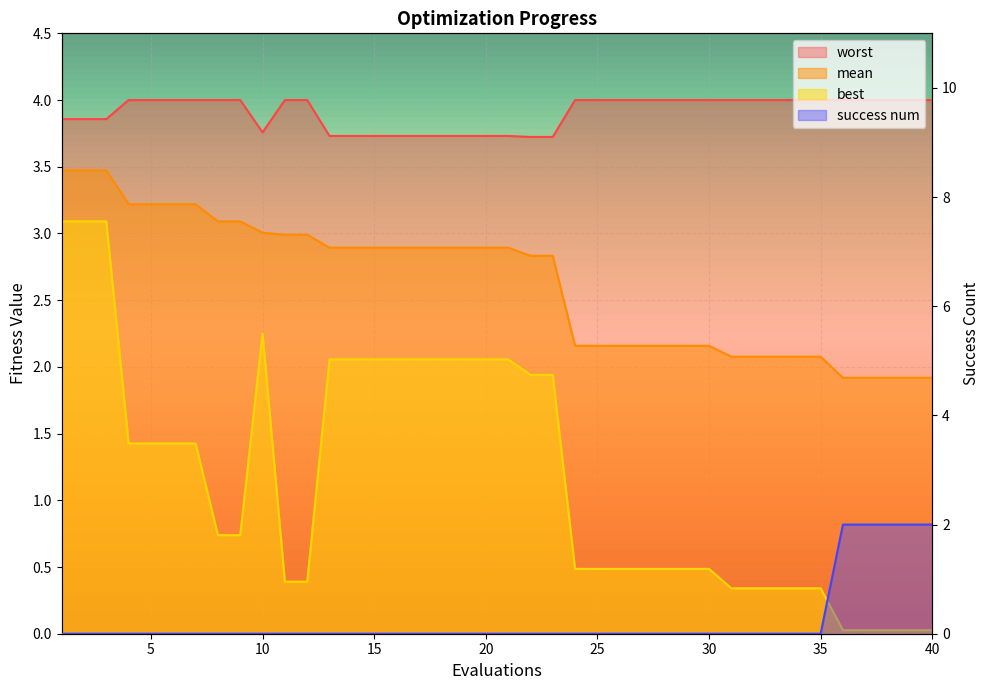

What is the value of the mean point at the 35th from the left?

2.1